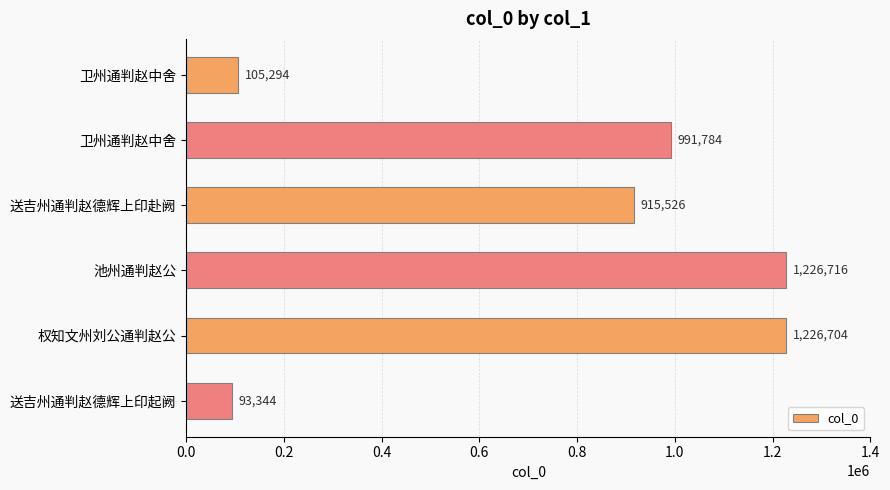

Count the number of data series in this chart.

1